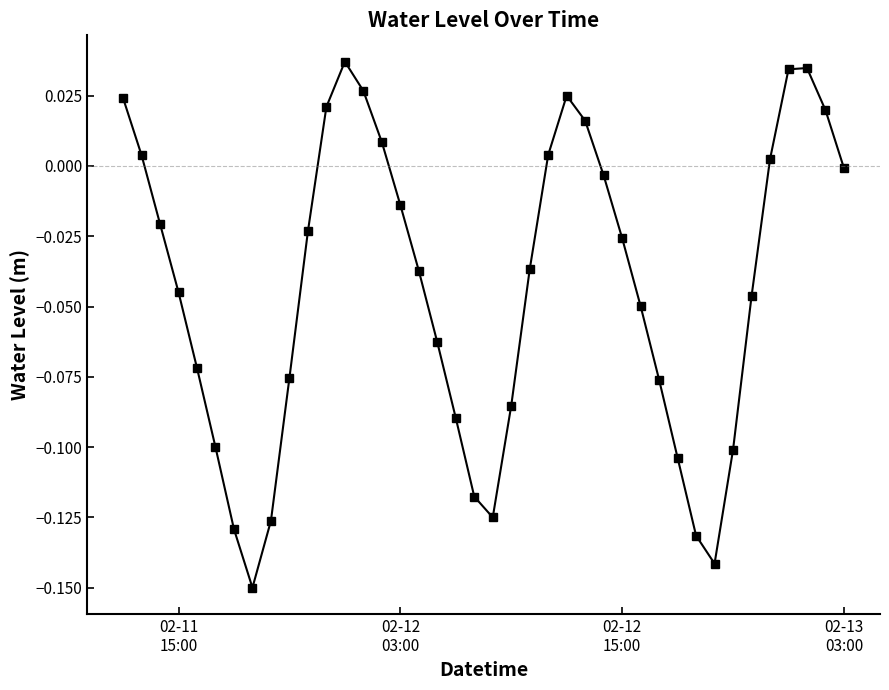

True or false: the data has more than 1 interior local peaks.

True